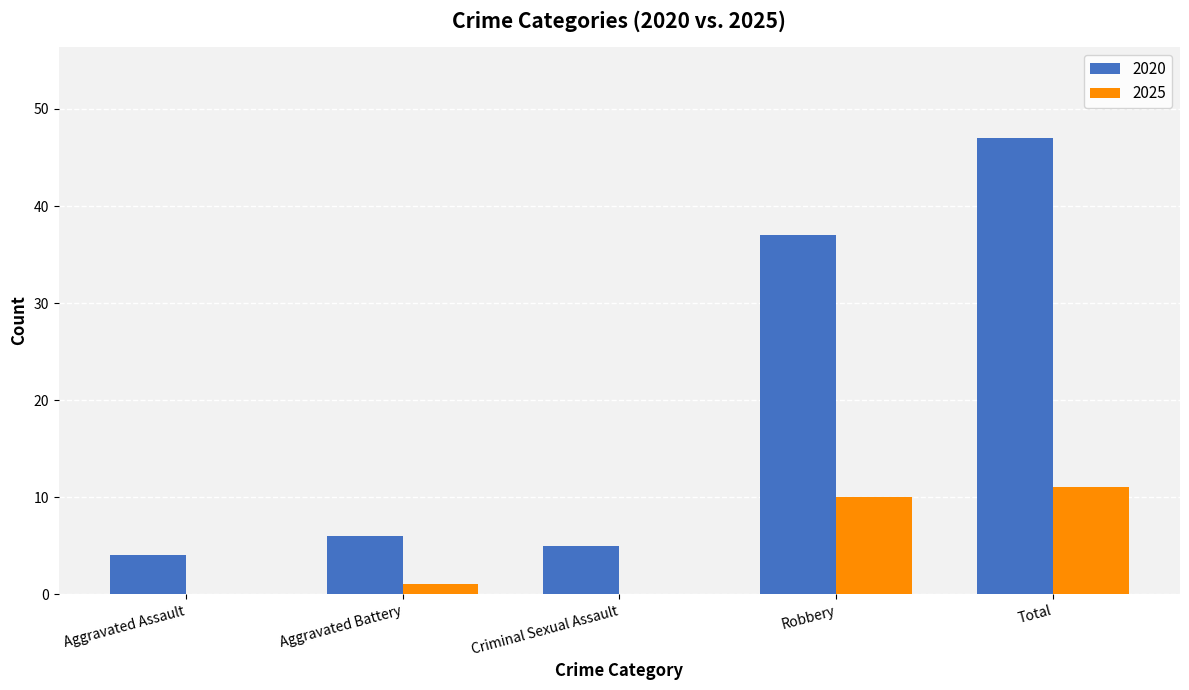

The value of 2020 at Criminal Sexual Assault is 2. True or false?

False